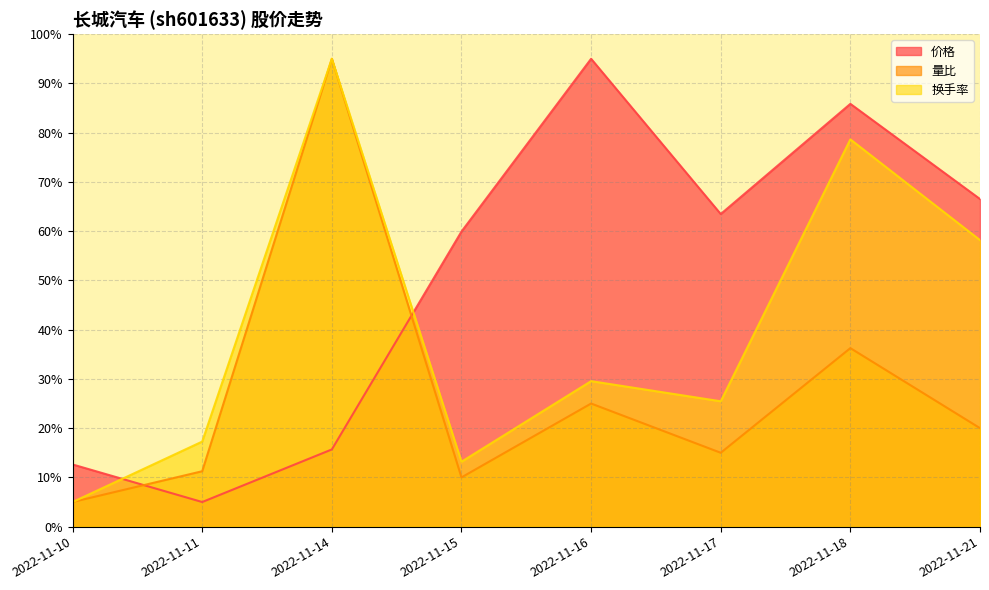

What is the value of the 价格 point at the 2nd from the left?

5.0